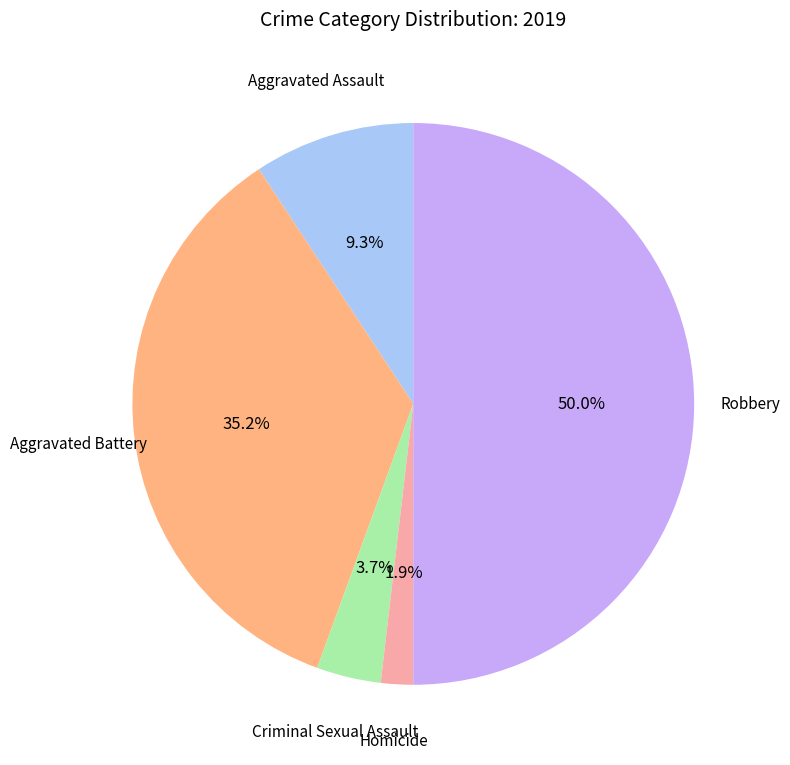

To the nearest percent, what percentage of the pie is Criminal Sexual Assault?

4%